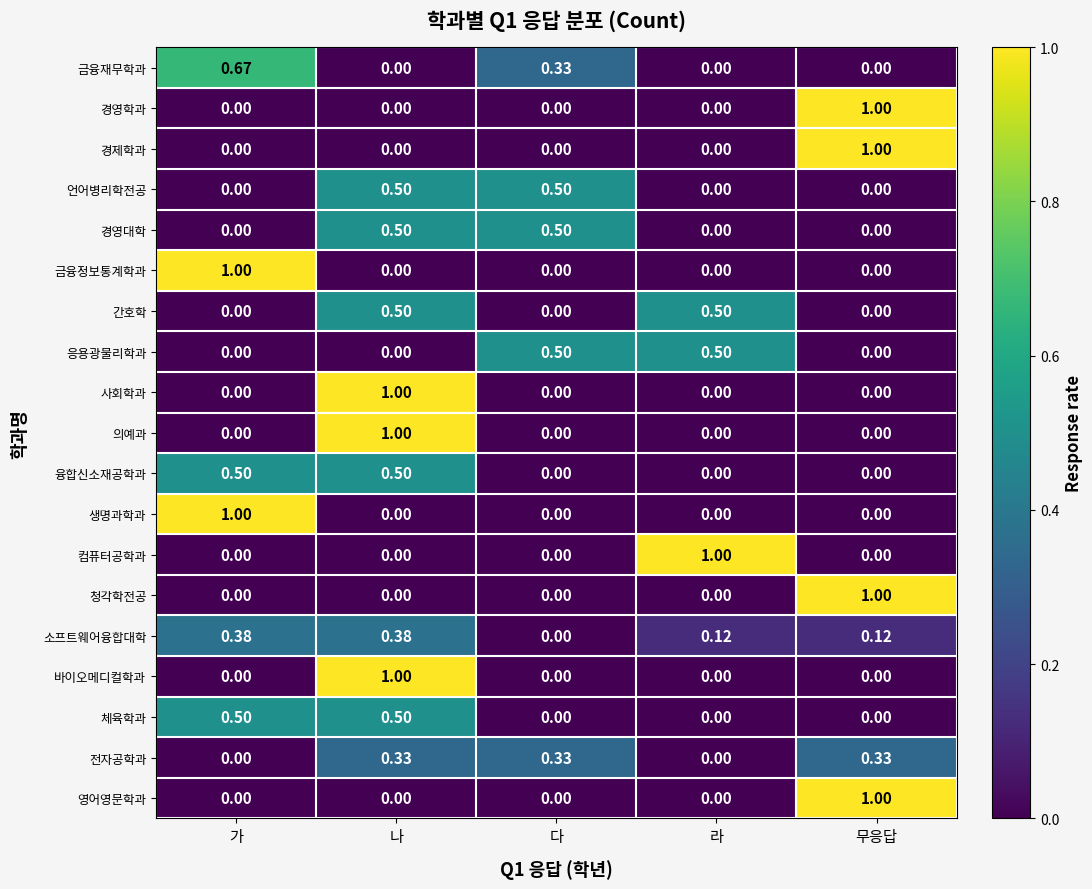

At how many categories does at least one series exceed 0?

5